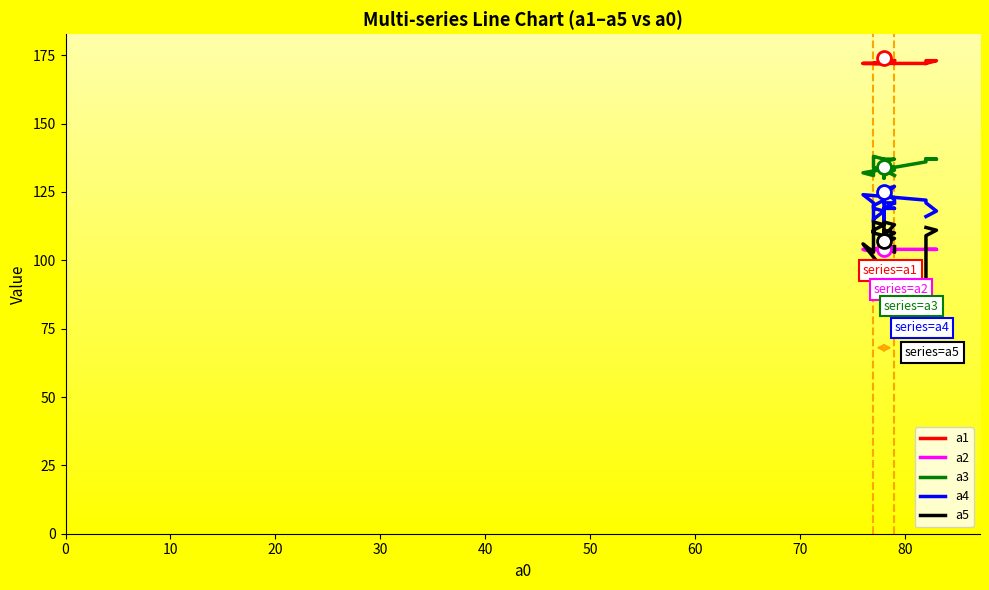

Rank the series by their maximum value, from lowest to highest.

a2, a5, a4, a3, a1